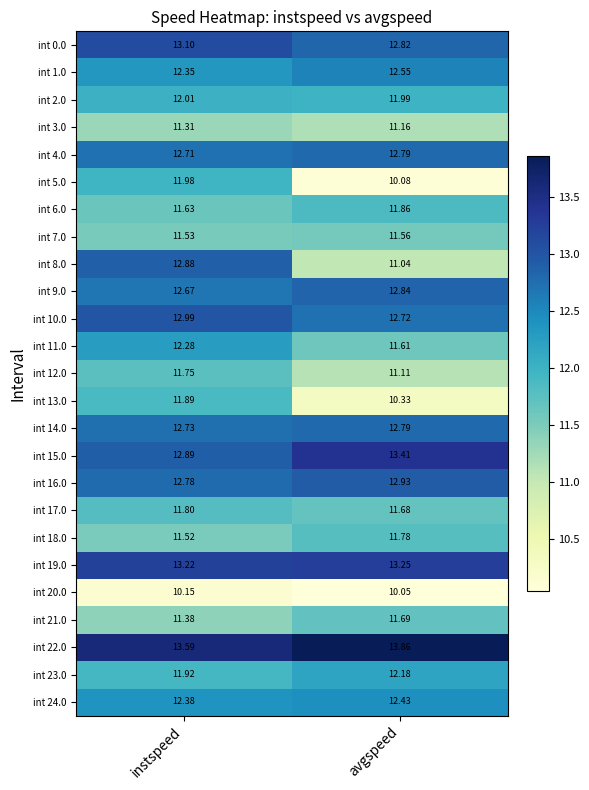

Rank the categories by int 15.0 value from highest to lowest.

avgspeed, instspeed